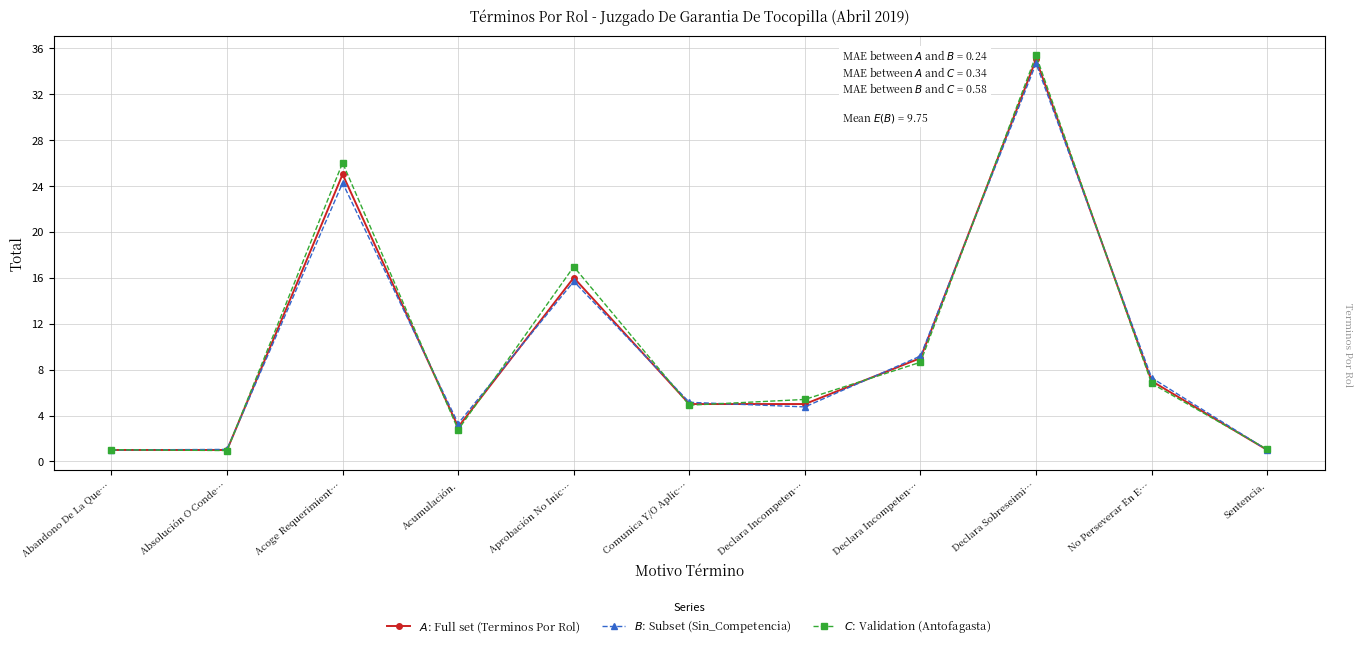

Where is the first local minimum for $C$: Validation (Antofagasta)?

Absolución O Conde…